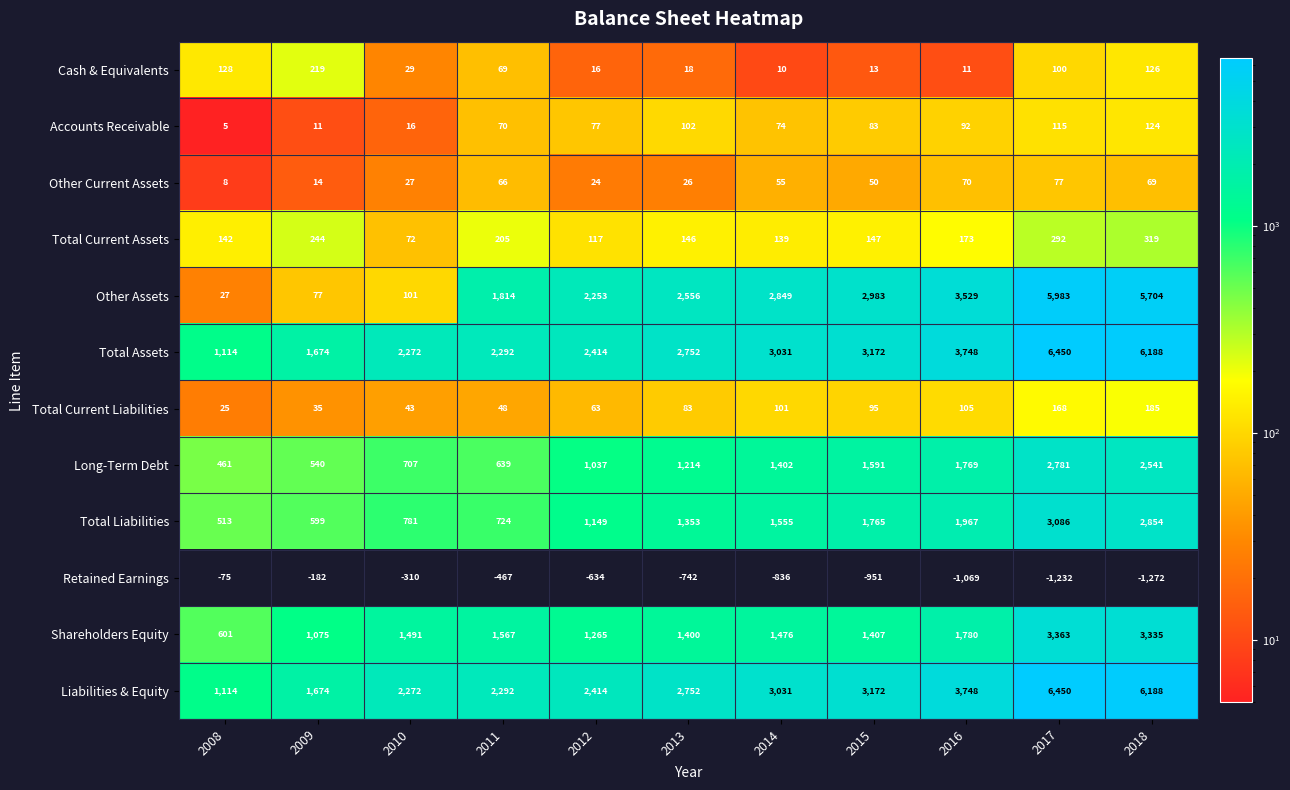

Where does the Other Current Assets series first go above 50?

2011